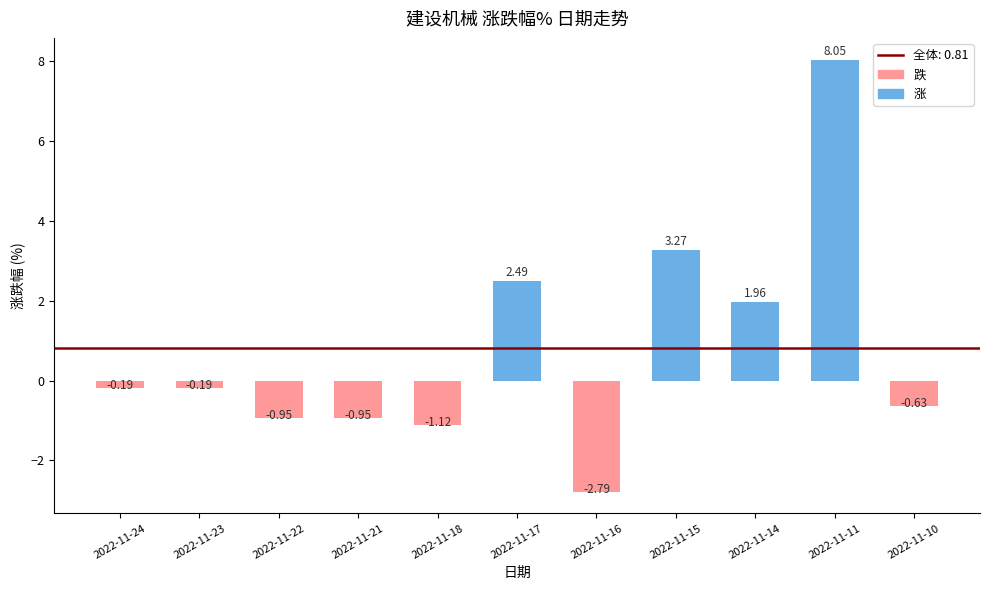

What is the average value?

0.8